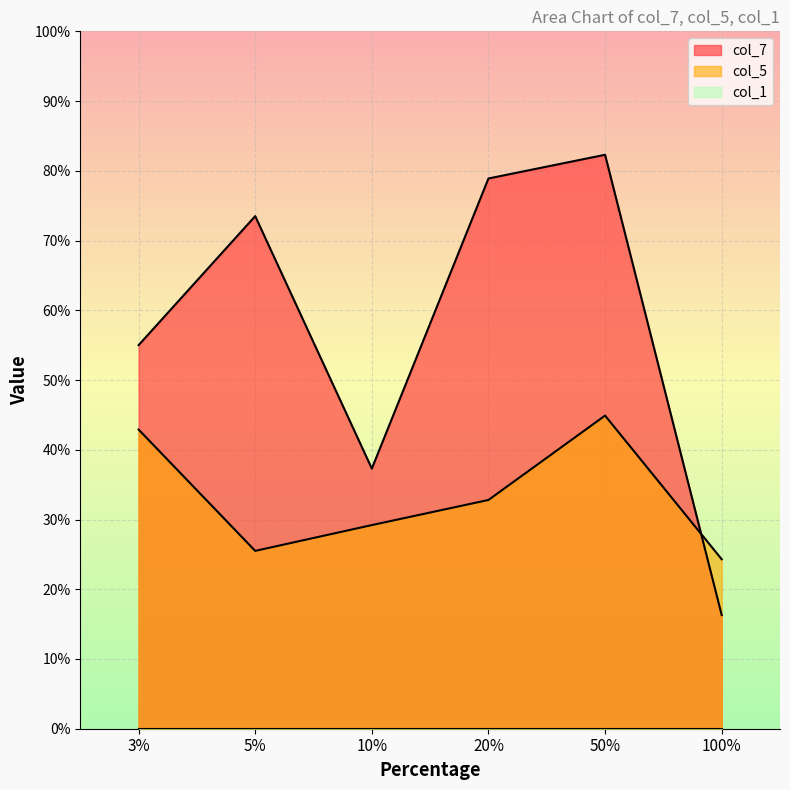

List the labels in order of col_5 value, largest first.

50%, 3%, 20%, 10%, 5%, 100%